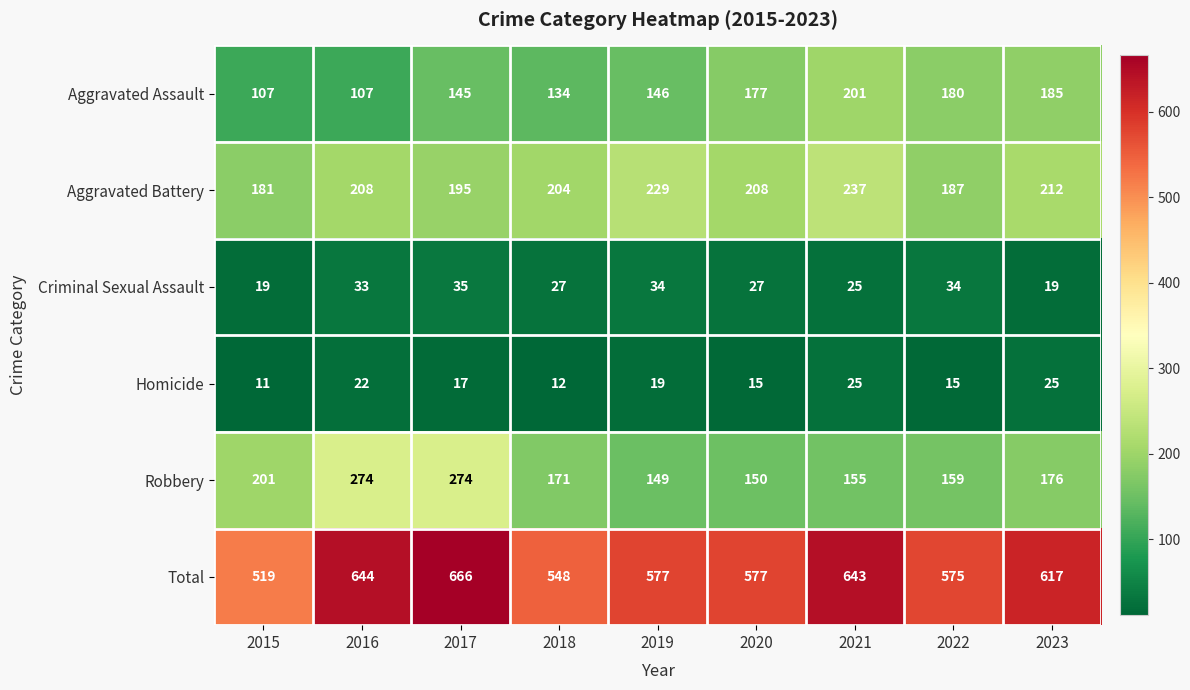

Which label corresponds to the smallest value in the chart?

2015